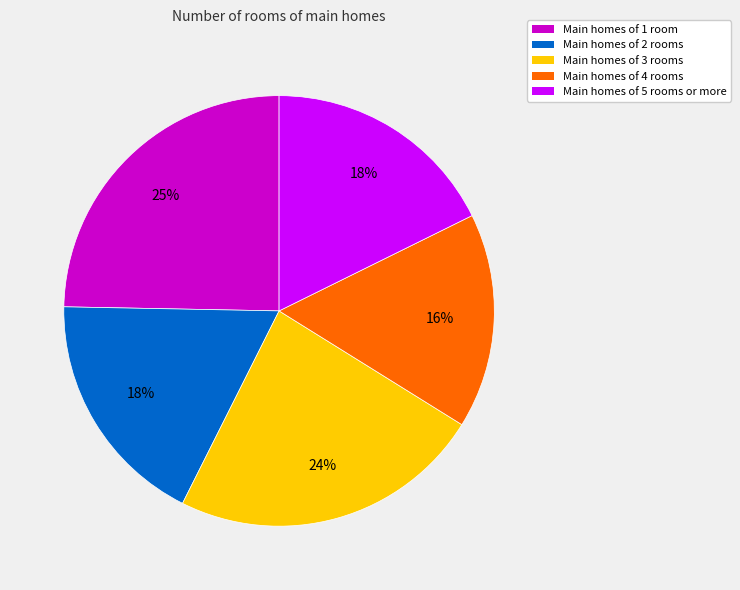

To the nearest percent, what is the difference between the largest and smallest slice percentages?

9%